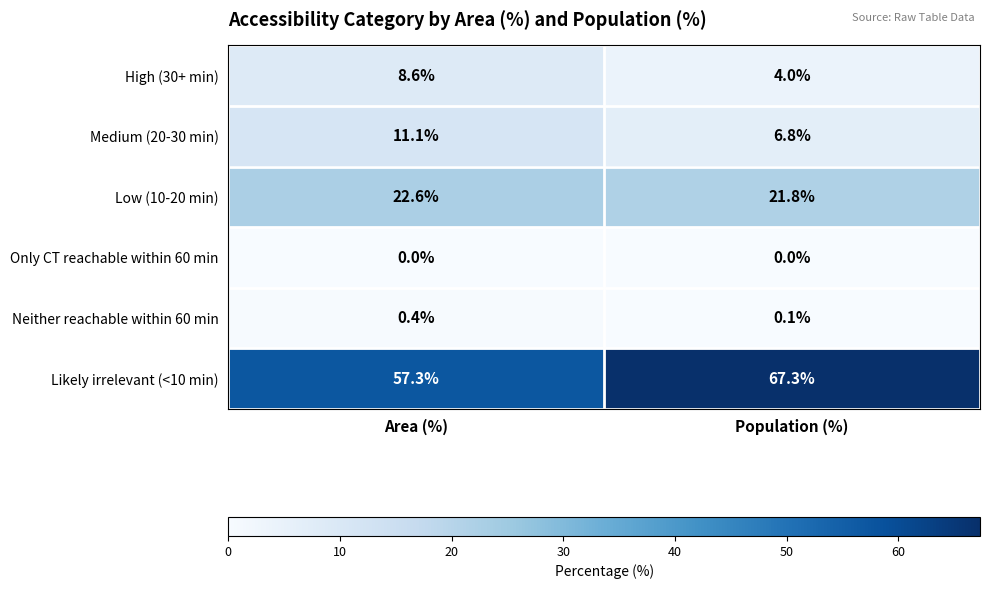

What is the difference between the Medium (20-30 min) values at Area (%) and Population (%)?

4.3